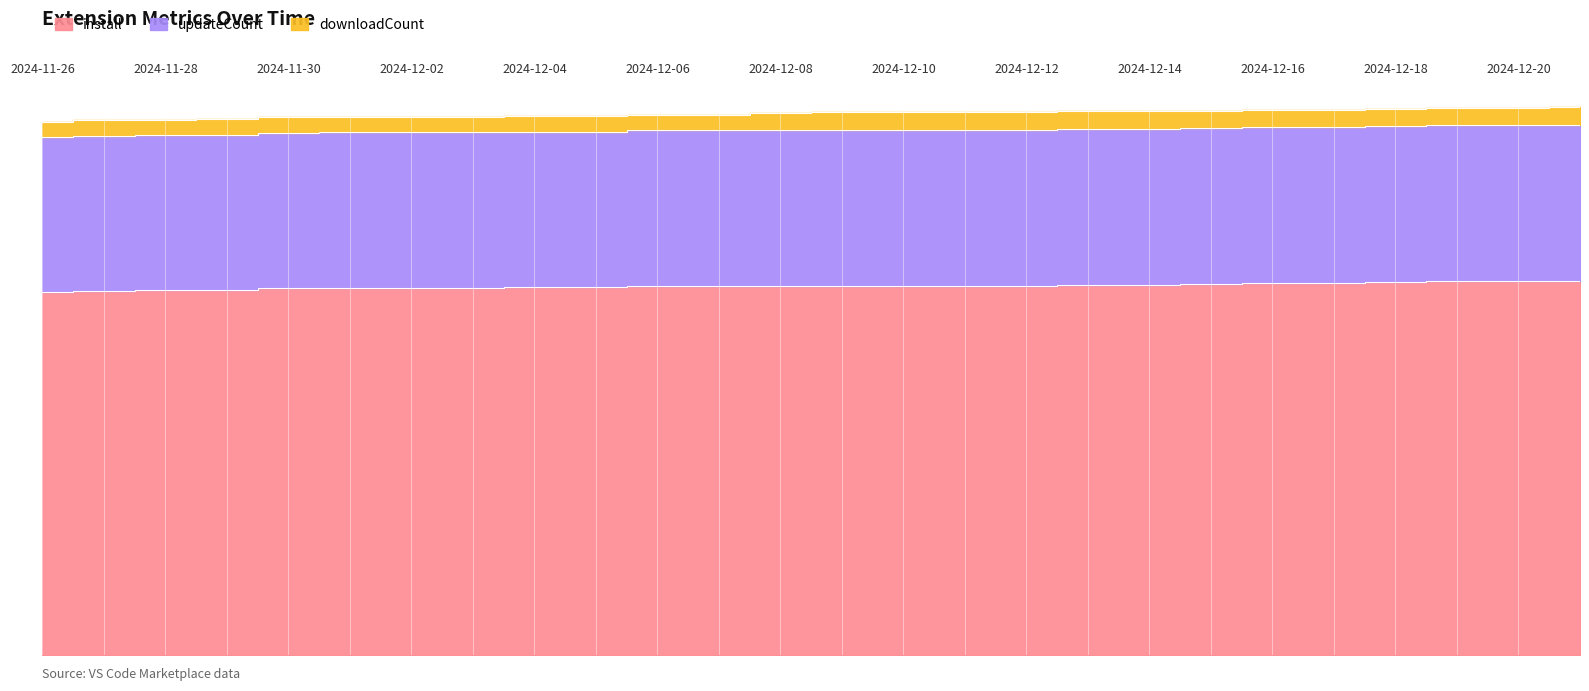

What is the difference between the maximum and minimum values in the install series?

26